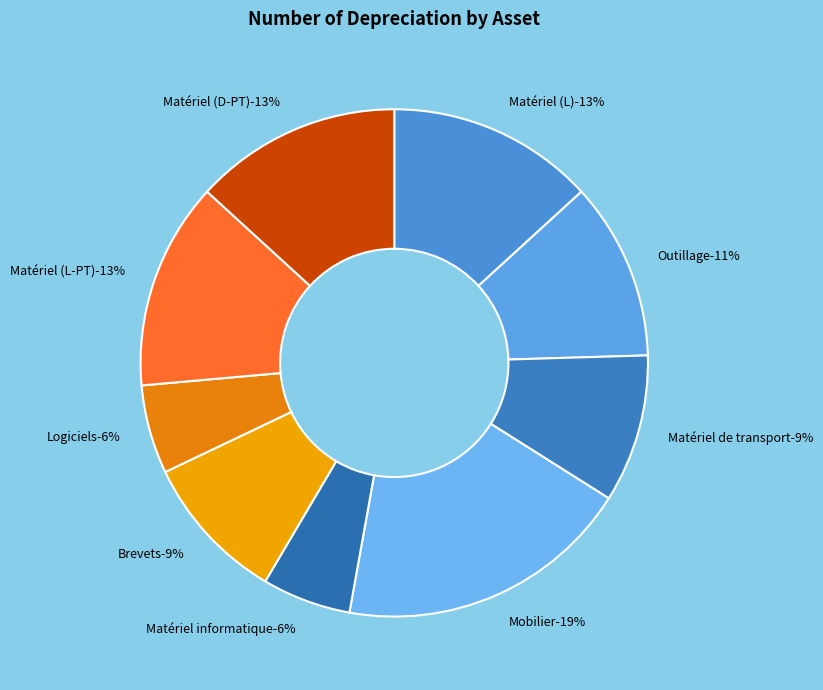

Do Matériel informatique and Matériel (L) together represent more than half of the pie?

No